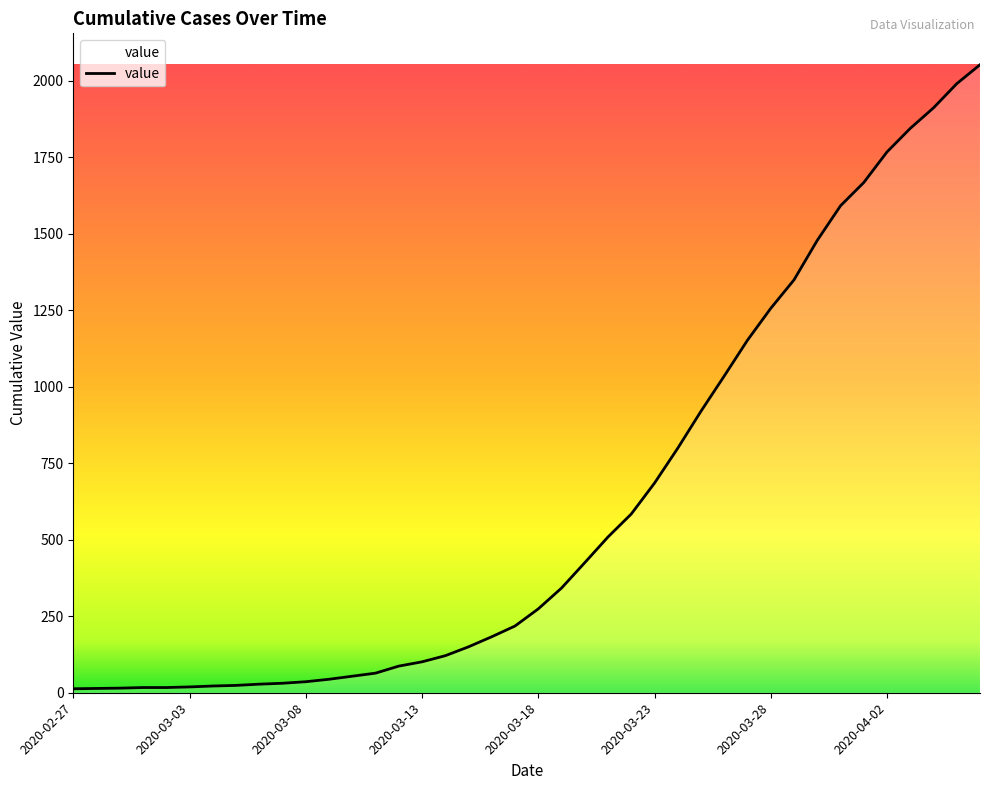

How many series are shown in this chart?

1